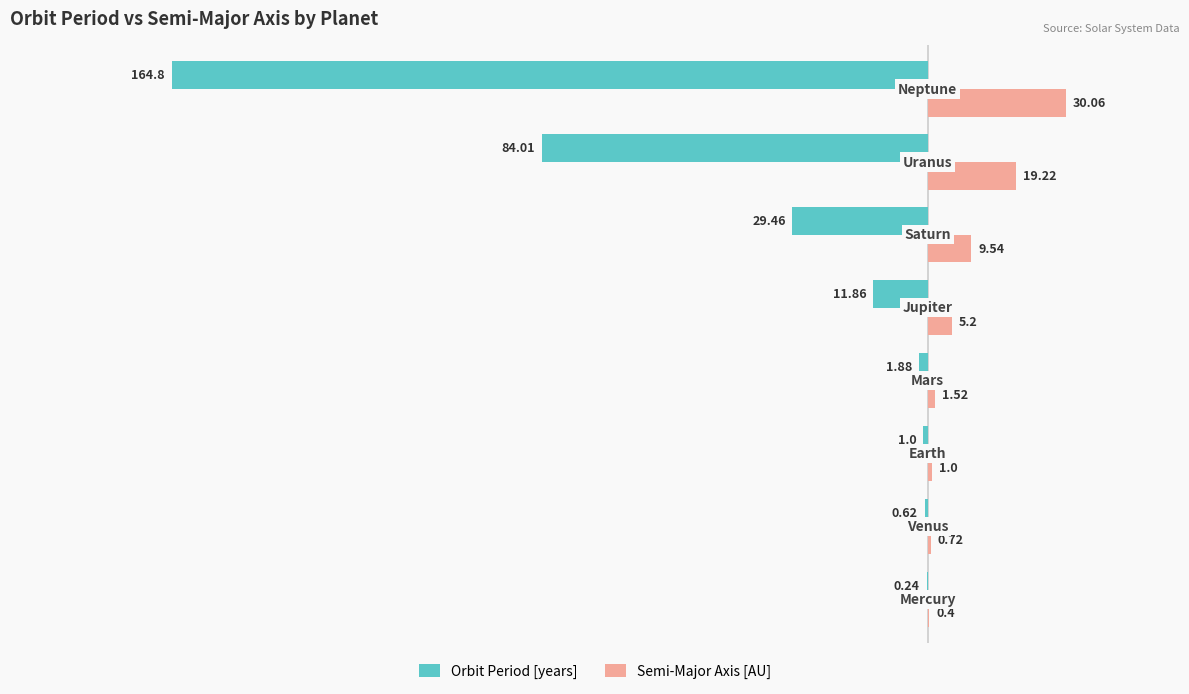

What is the sum of all Orbit Period [years] values?

-293.9